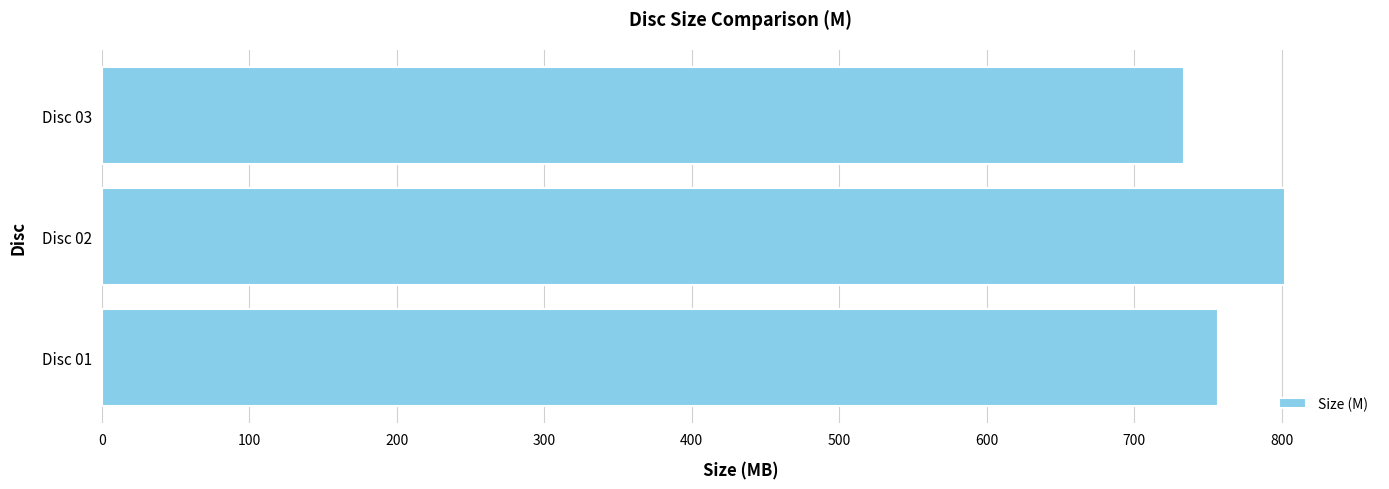

Is it true that the value at Disc 03 is 734.1?

True